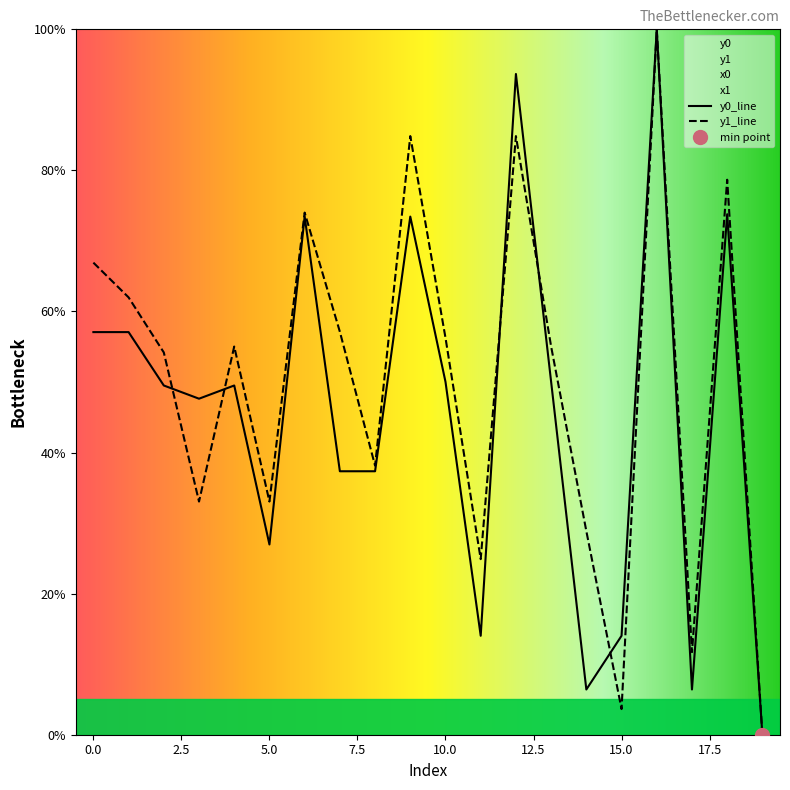

Rank the categories by y0 value from highest to lowest.

16, 12, 18, 6, 9, 0, 1, 10, 13, 2, 4, 3, 7, 8, 5, 11, 15, 14, 17, 19